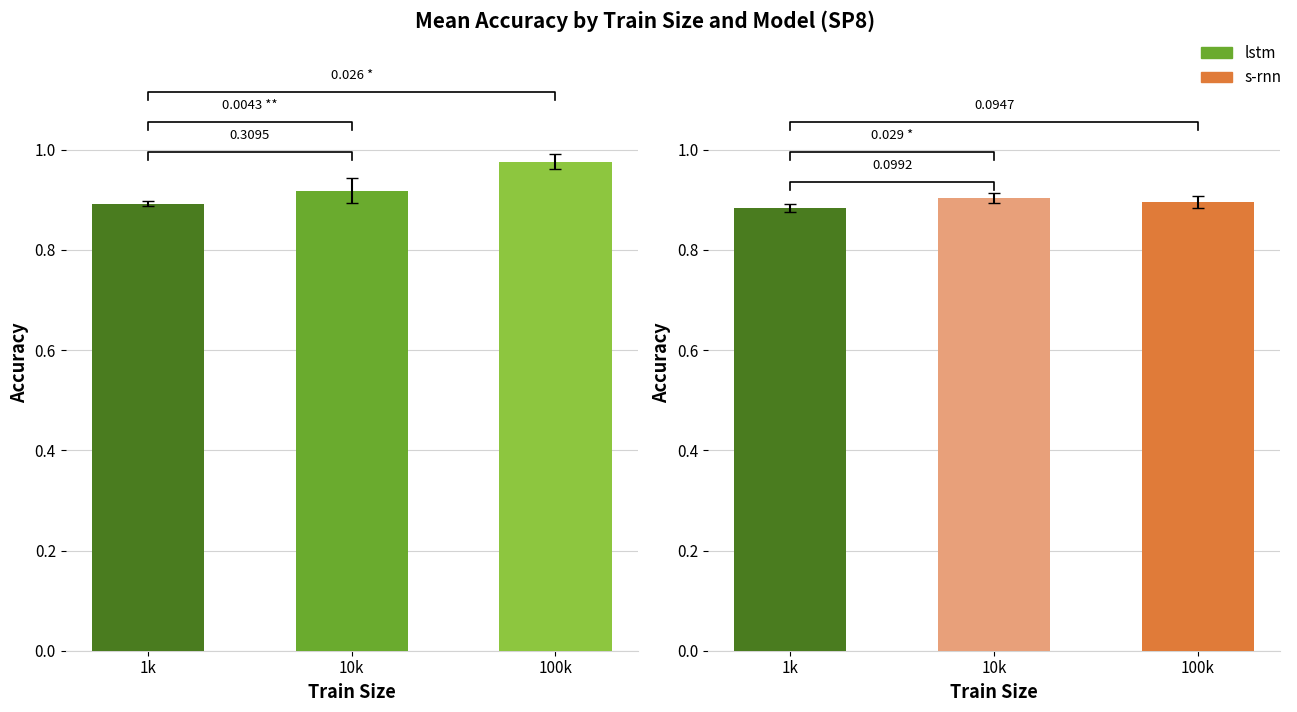

Reading left to right, transcribe all the data shown in this chart.

lstm: 0.9	0.9	1.0
s-rnn: 0.9	0.9	0.9